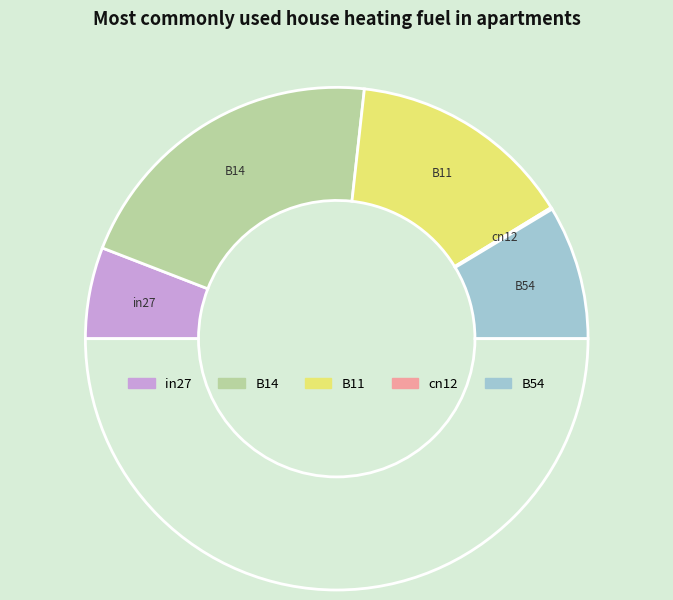

What is the largest slice in the pie chart?

B14